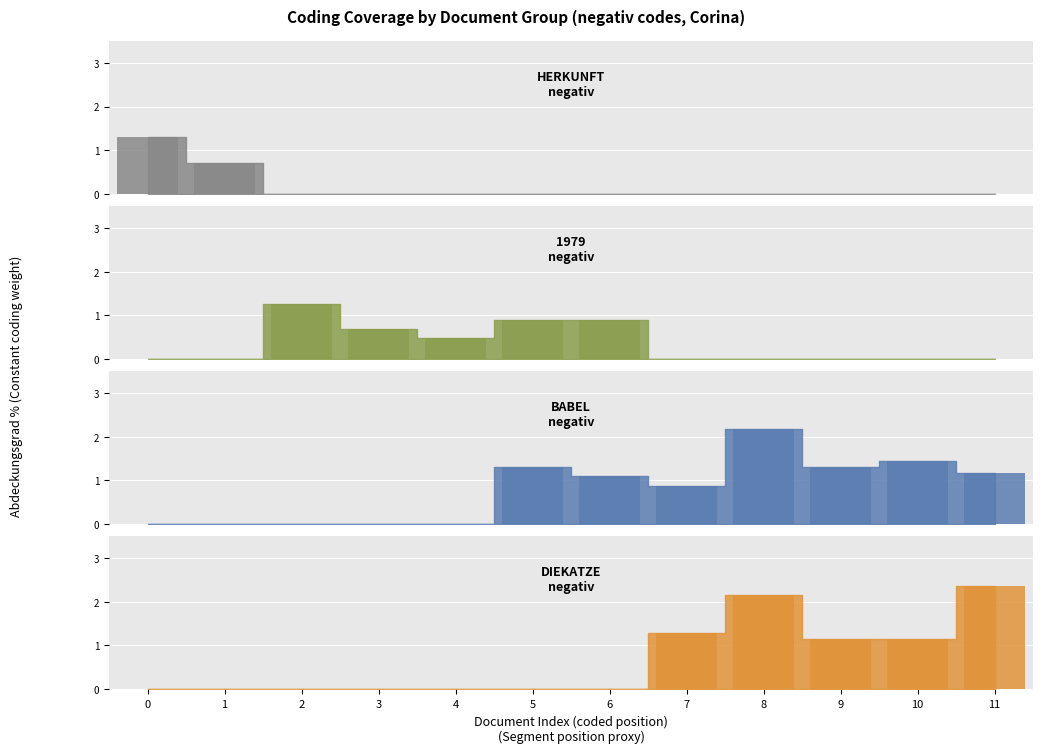

Rank the series at 5 from lowest to highest value.

HERKUNFT
negativ, DIEKATZE
negativ, 1979
negativ, BABEL
negativ